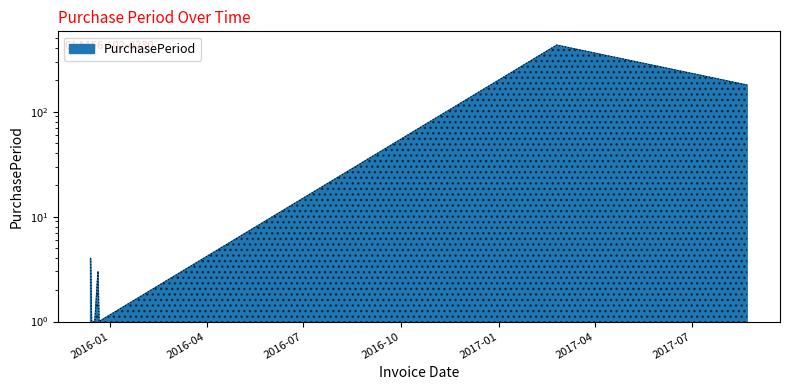

List the labels in order of value, largest first.

2017-02-24, 2017-08-22, 2015-12-14, 2015-12-21, 2015-12-15, 2015-12-16, 2015-12-17, 2015-12-18, 2015-12-22